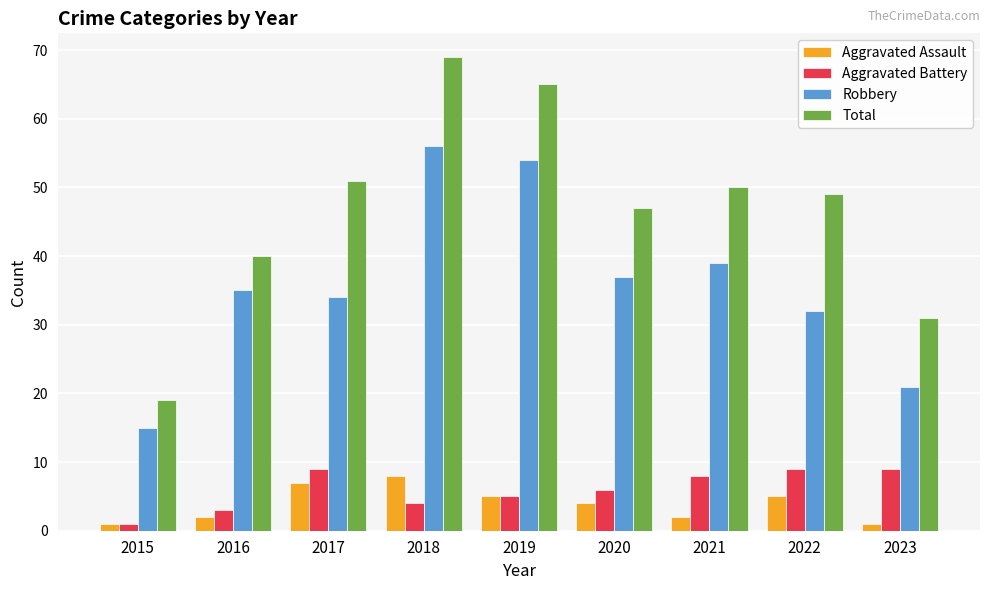

True or false: Robbery has a value of 6 at 2015.

False